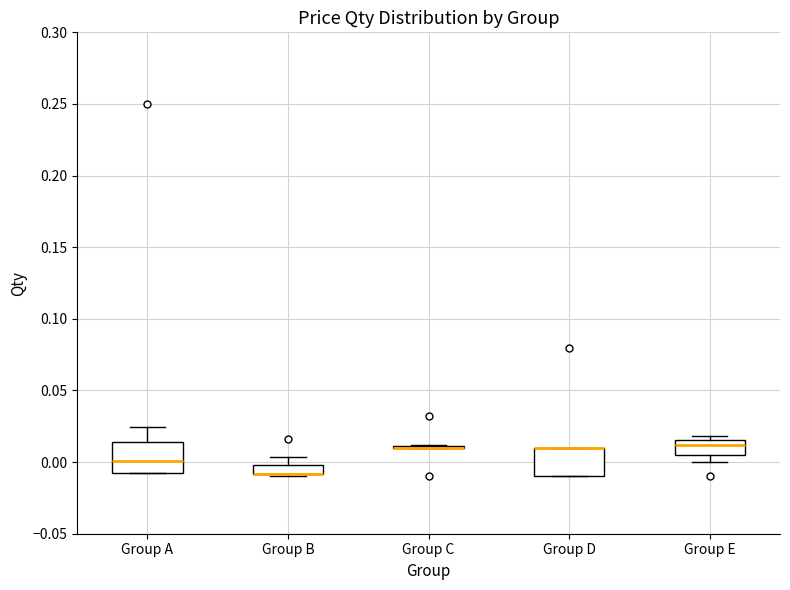

Where does the median line of the box for Group A sit on the y-axis? The values are not printed on the chart, so give them approximately, as read against the axis.

0.000